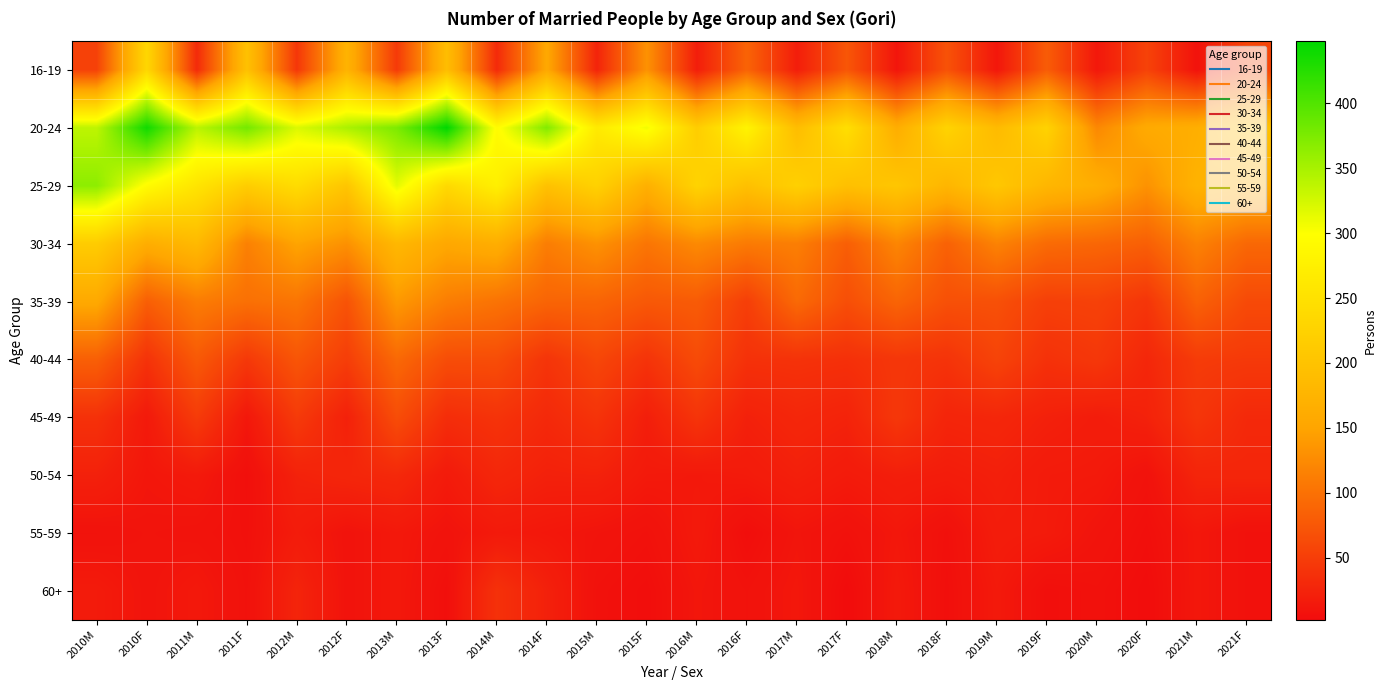

Which label corresponds to the smallest value in the chart?

2017F